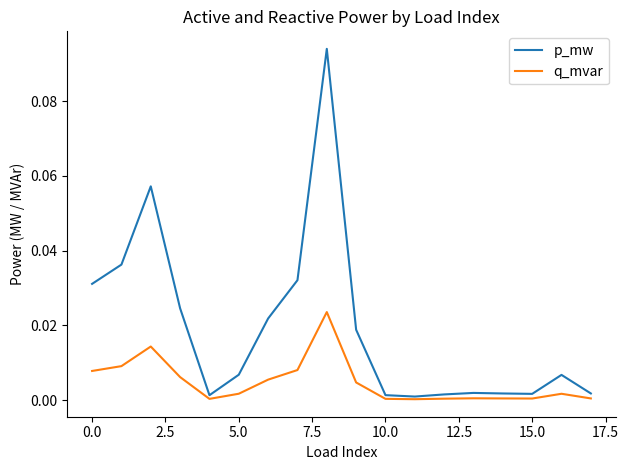

List the series in order of their overall mean, highest first.

p_mw, q_mvar